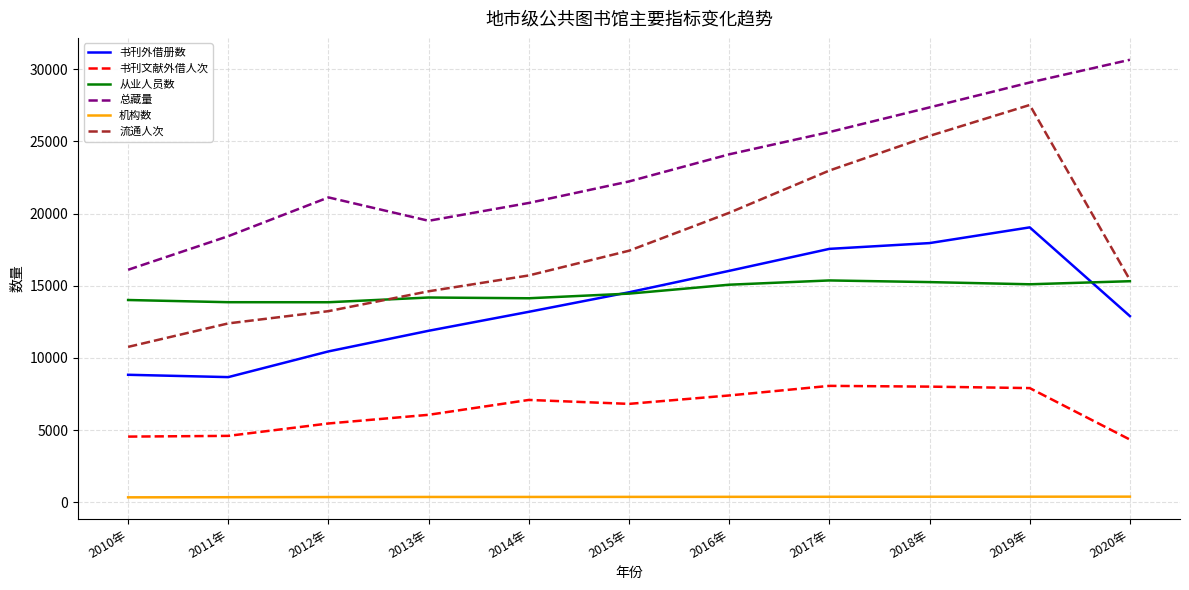

List the series in order of their peak value, lowest first.

机构数, 书刊文献外借人次, 从业人员数, 书刊外借册数, 流通人次, 总藏量